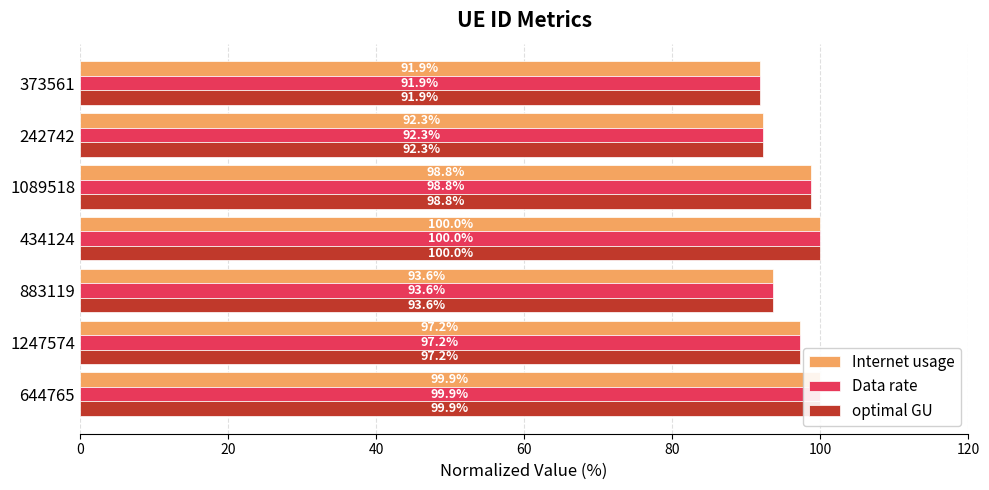

List the labels in order of Internet usage value, largest first.

434124, 644765, 1089518, 1247574, 883119, 242742, 373561